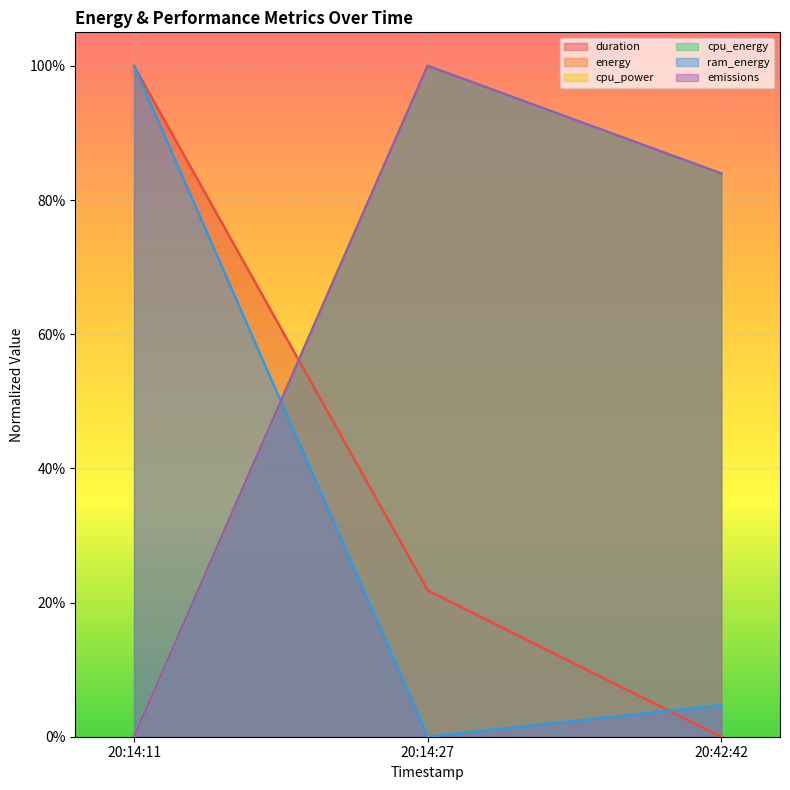

What position from the left is 20:14:11?

1